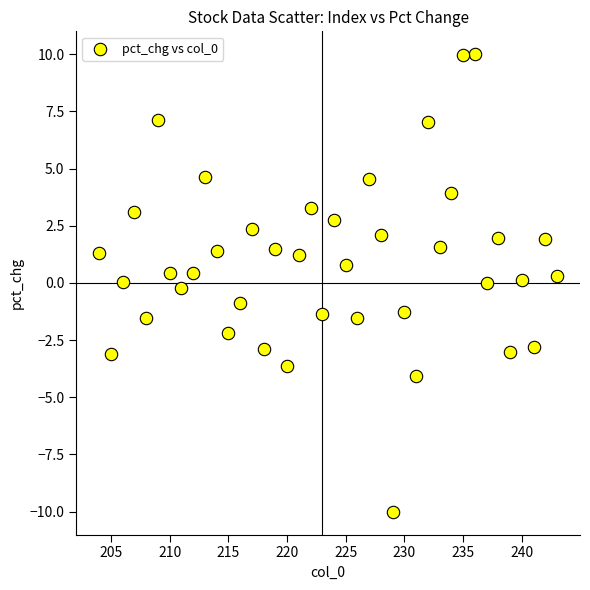

What is the range of X values (max minus min)?

39.0